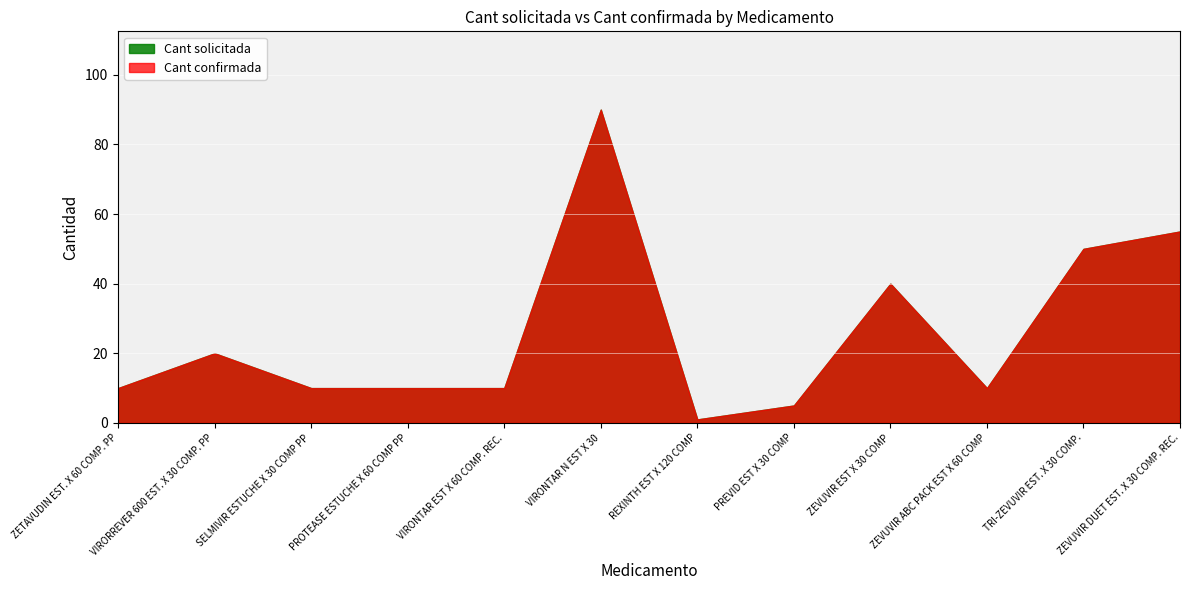

What is the difference between the maximum and minimum values in the Cant confirmada series?

89